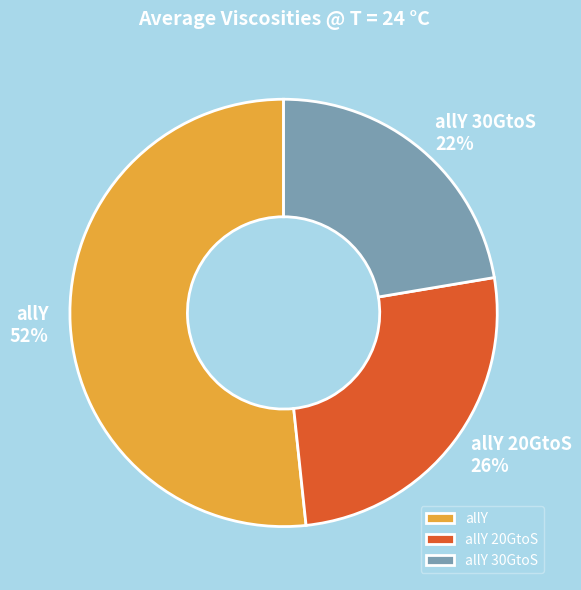

What percentage is the allY 20GtoS slice, to the nearest percent?

26%